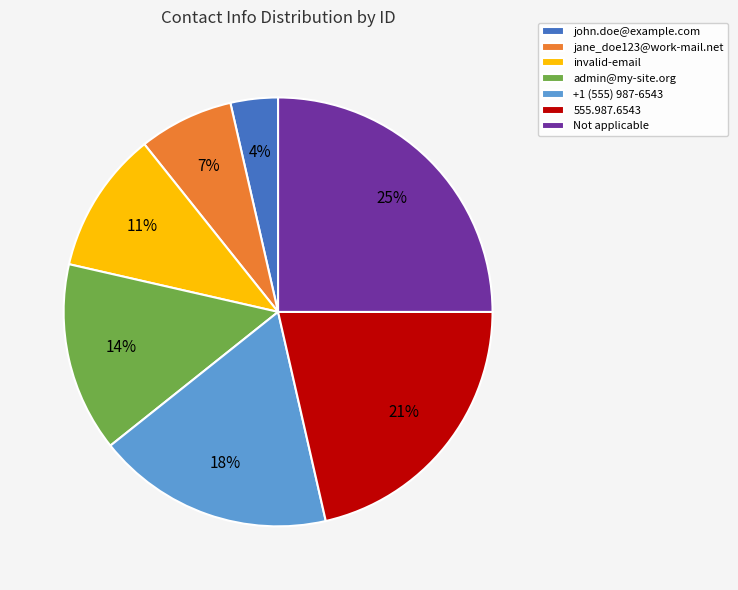

Between john.doe@example.com and +1 (555) 987-6543, which is larger?

+1 (555) 987-6543